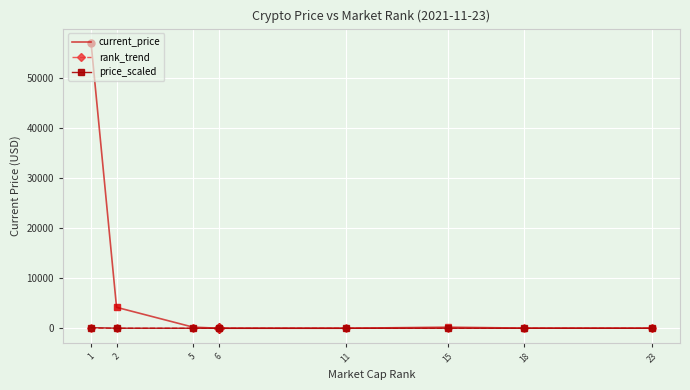

What is the greatest value displayed?

56930.0